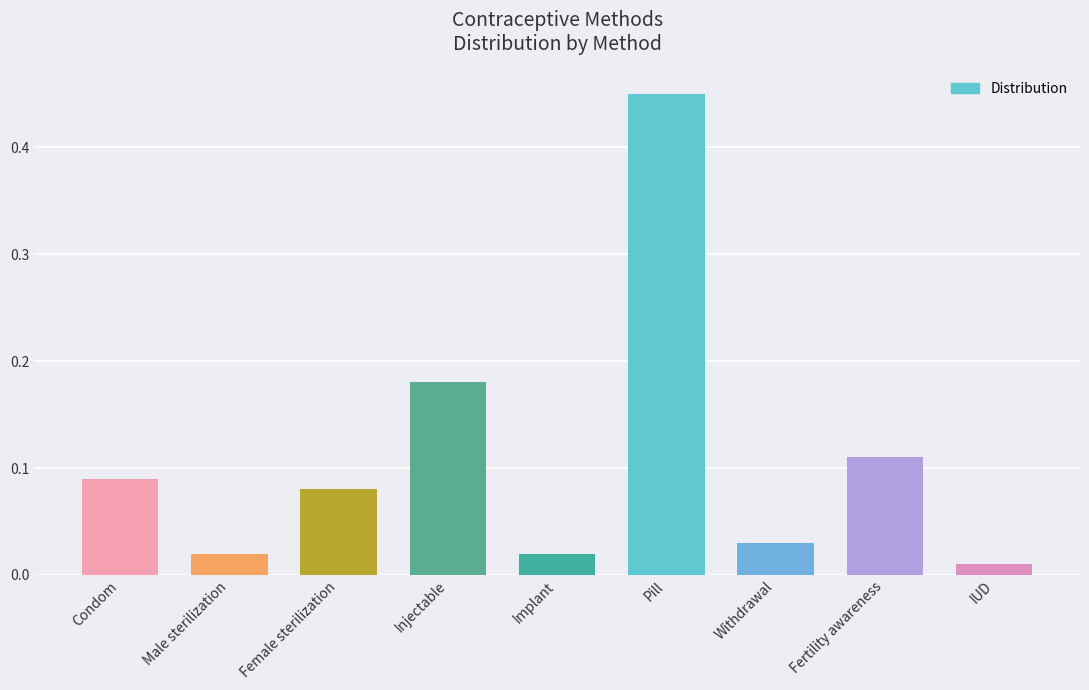

Which category has the highest value across all series?

Pill